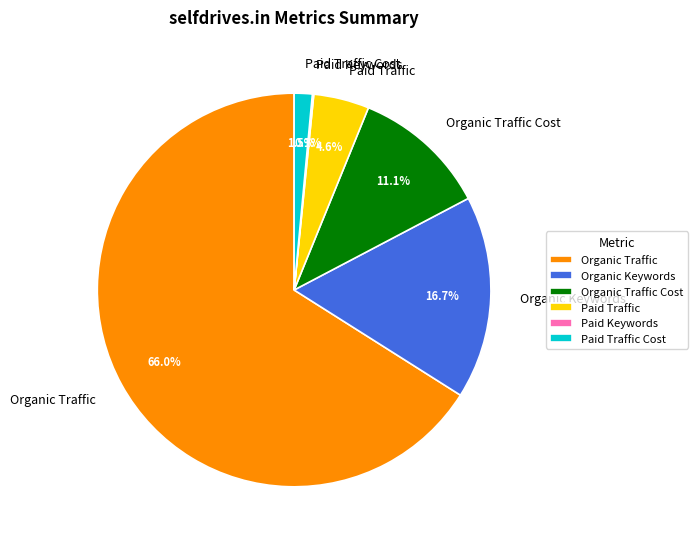

What percentage is the Paid Traffic slice, to the nearest percent?

5%